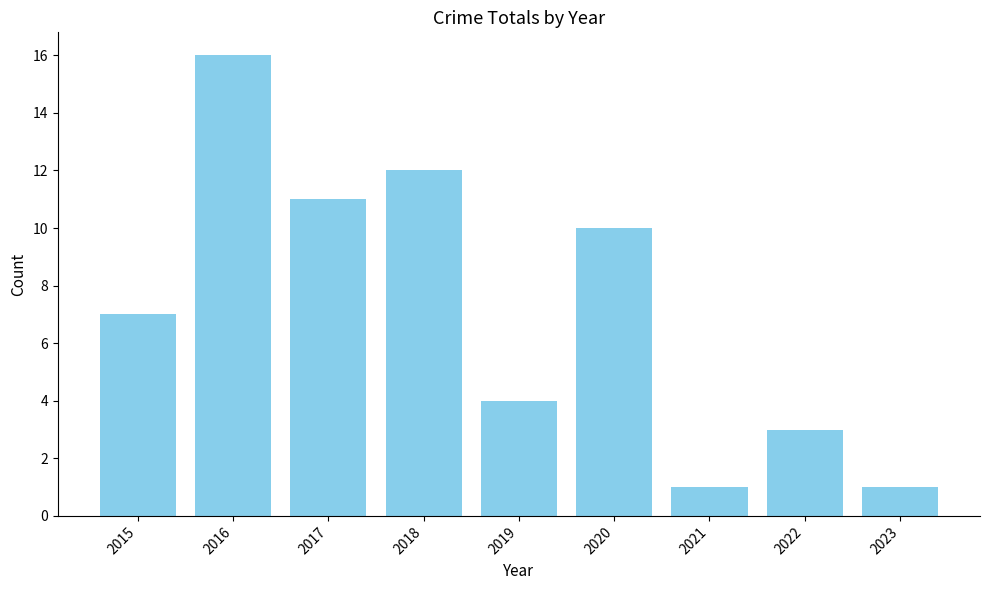

Reading left to right, list all the values displayed in this chart.

7	16	11	12	4	10	1	3	1